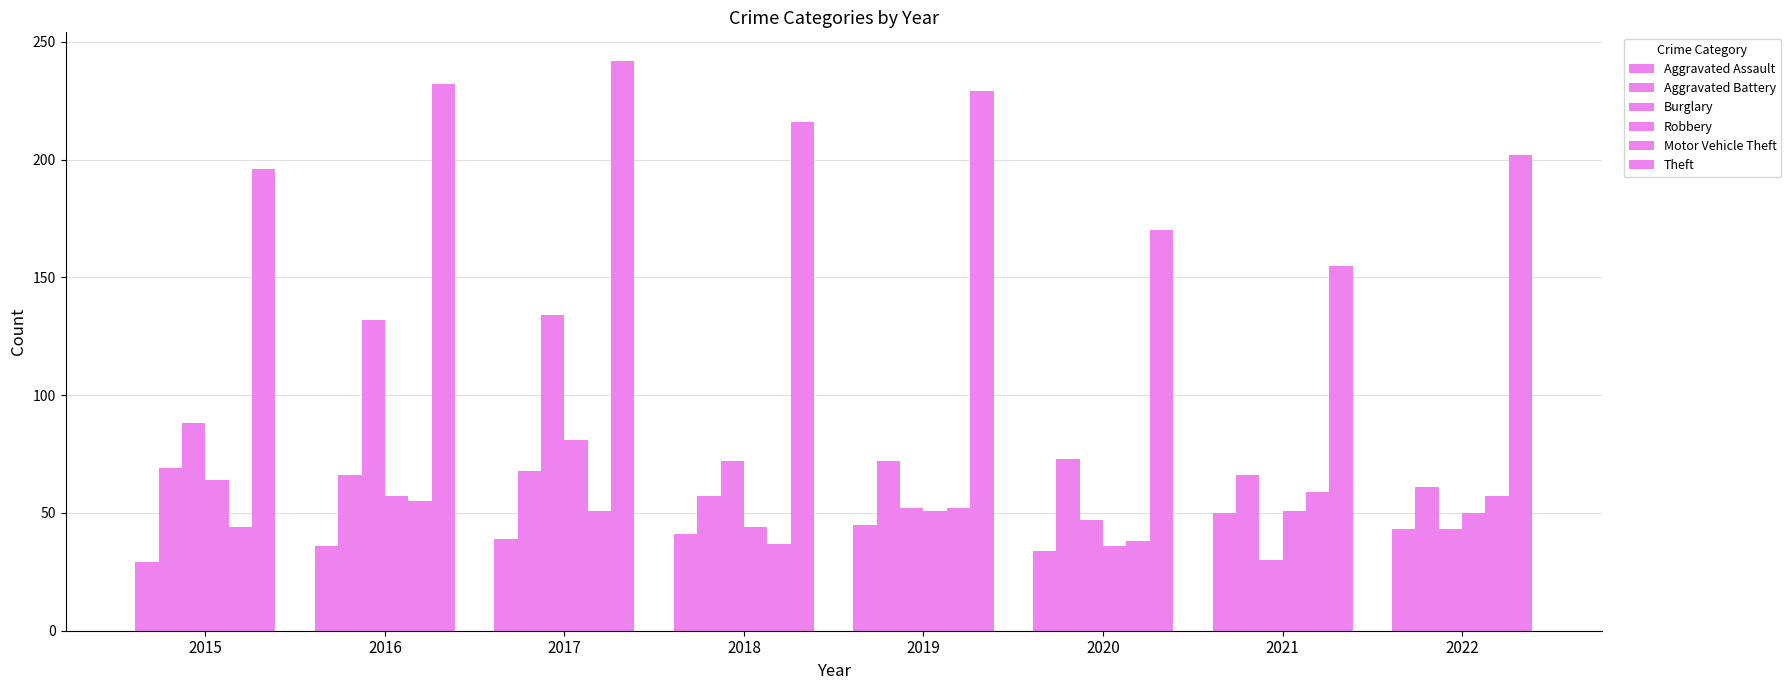

Reading right to left, list all the values displayed in this chart.

Aggravated Assault: 43	50	34	45	41	39	36	29
Aggravated Battery: 61	66	73	72	57	68	66	69
Burglary: 43	30	47	52	72	134	132	88
Robbery: 50	51	36	51	44	81	57	64
Motor Vehicle Theft: 57	59	38	52	37	51	55	44
Theft: 202	155	170	229	216	242	232	196